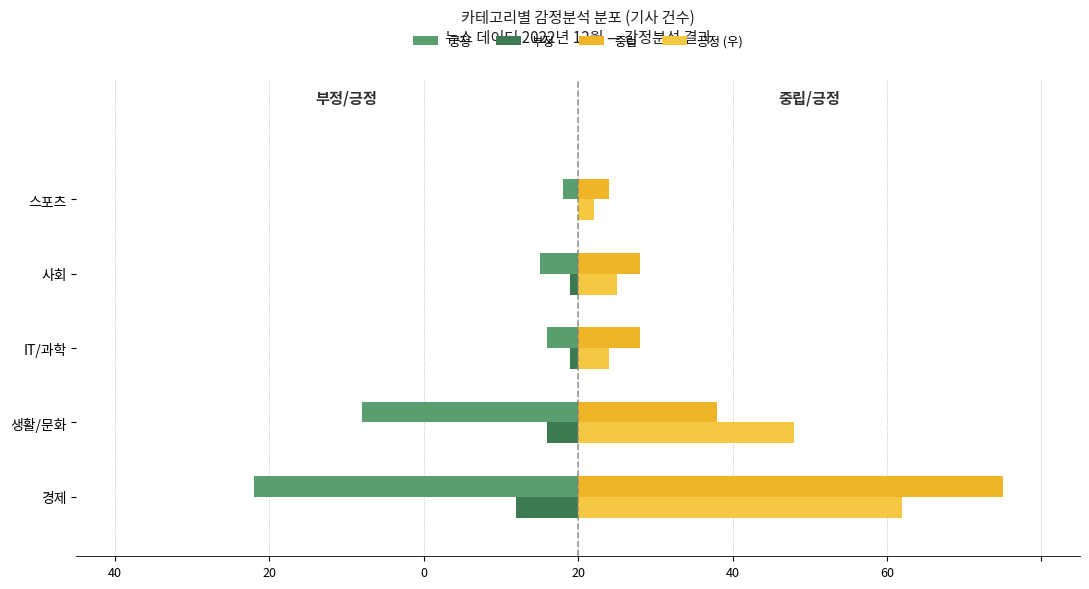

What is the sum of all 긍정 (우) values?

81